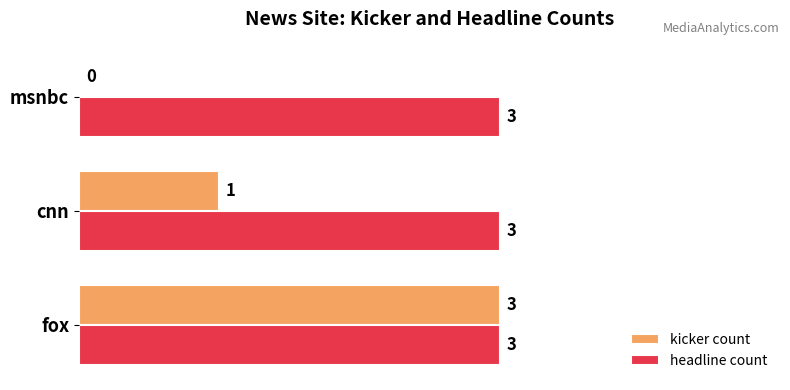

True or false: headline count has a value of 1 at cnn.

False